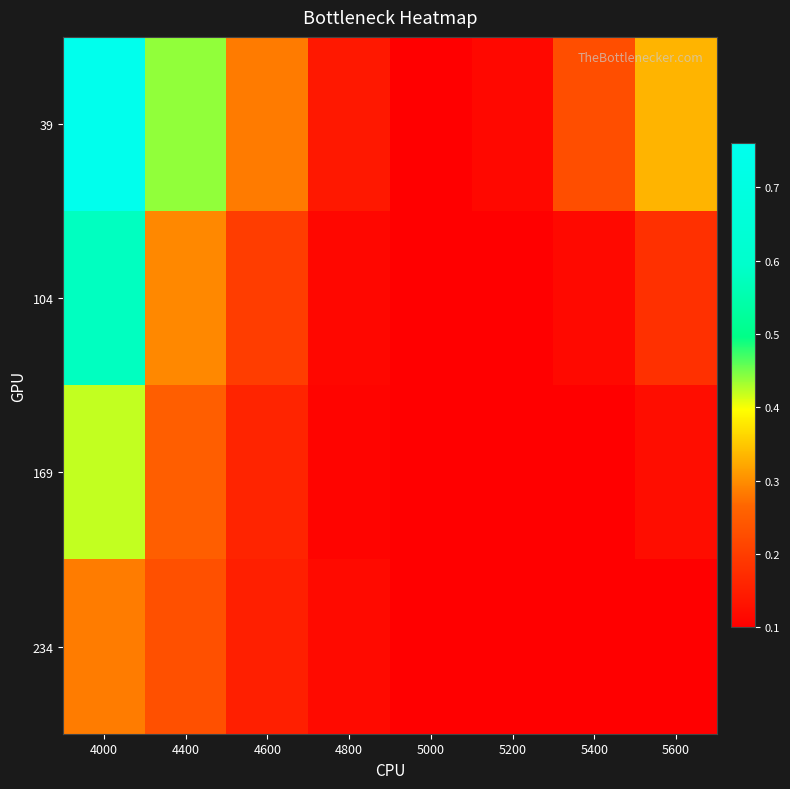

Which category has the highest value across all series?

4000